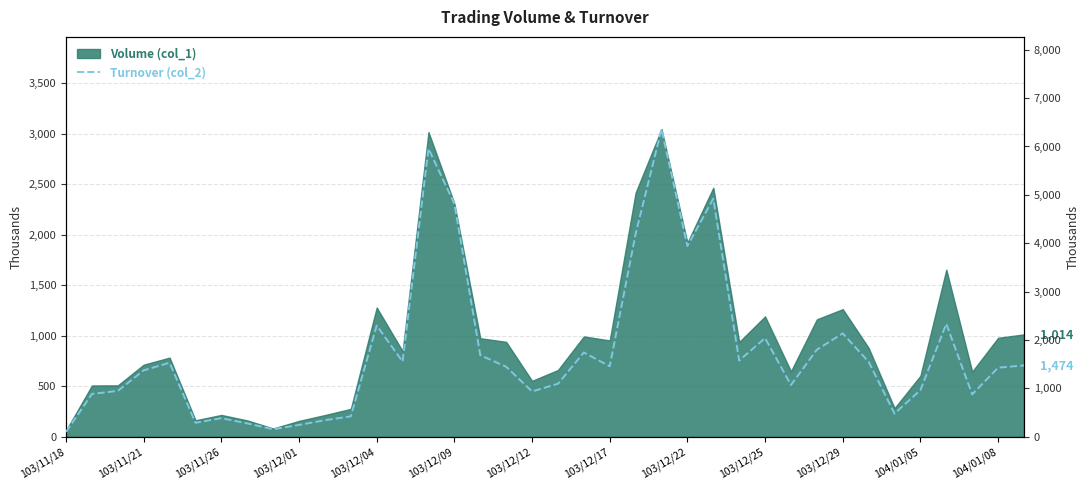

What value does the data have at 17?

1446610